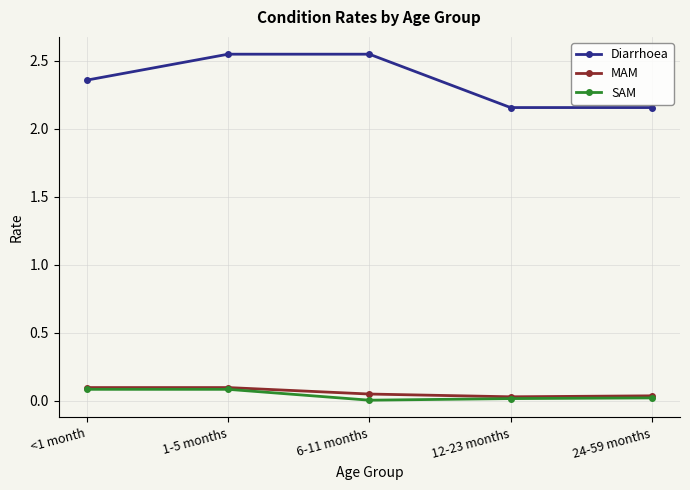

What is the difference between the SAM values at 12-23 months and <1 month?

0.1